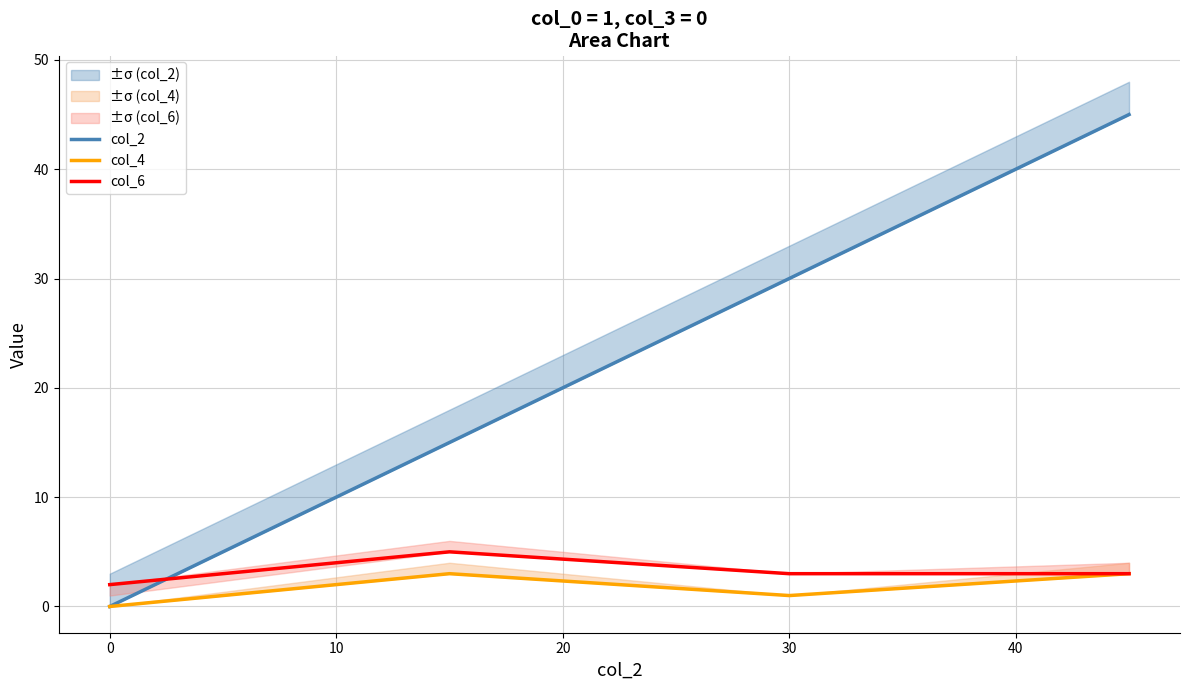

True or false: col_6 and col_4 intersect in this chart.

False